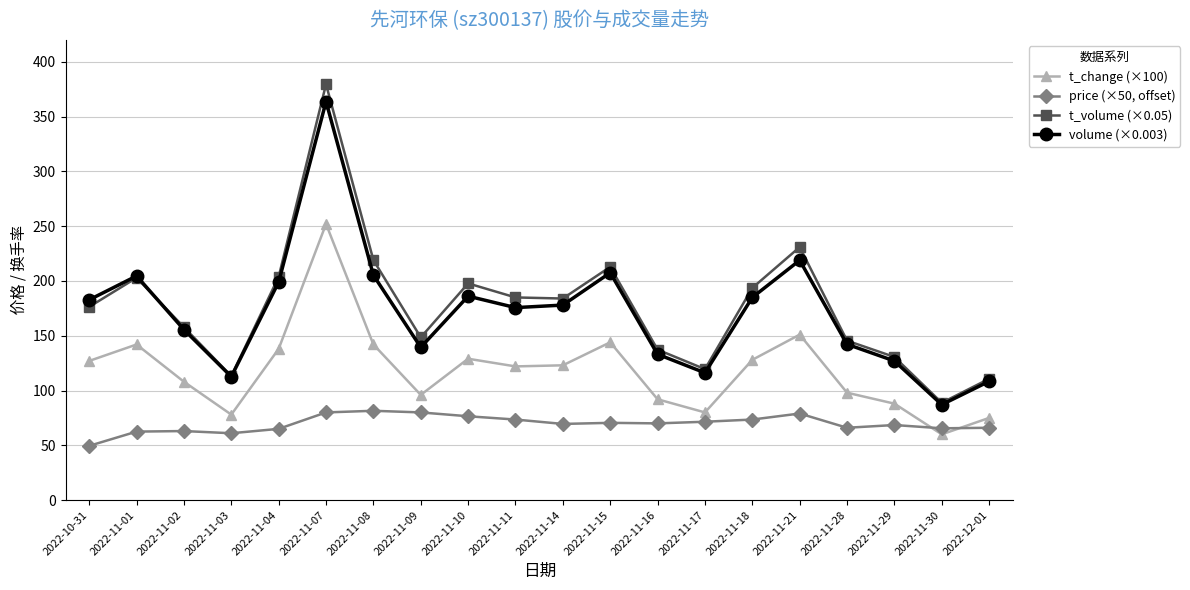

Which series has the largest range (max minus min)?

t_volume (×0.05)